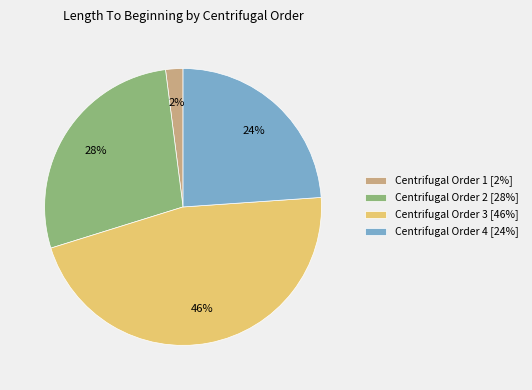

The Centrifugal Order 2 [28%] slice represents 36% of the pie. True or false?

False